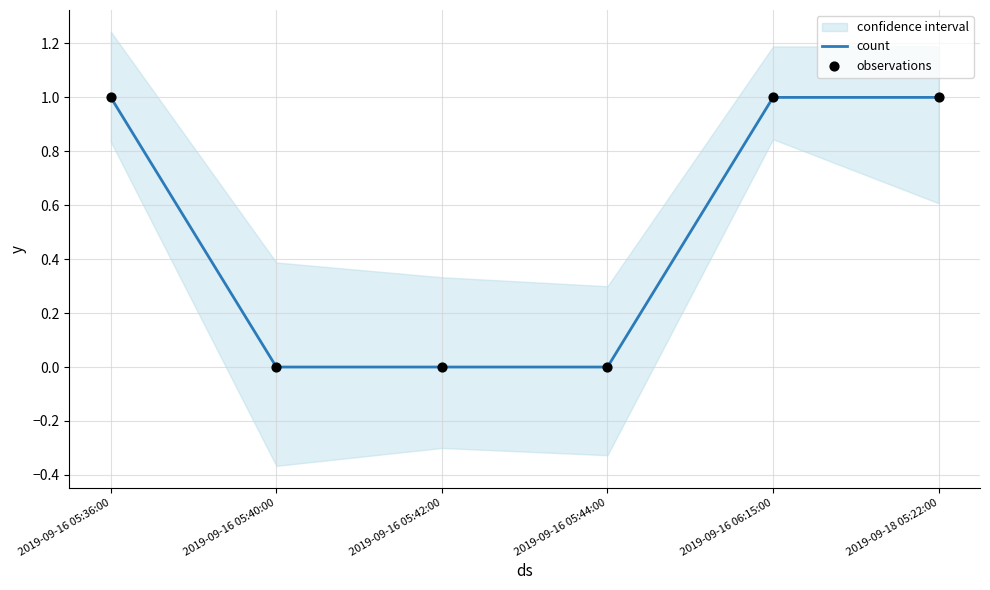

What is the total value across all series at 2019-09-18 05:22:00?

2.0